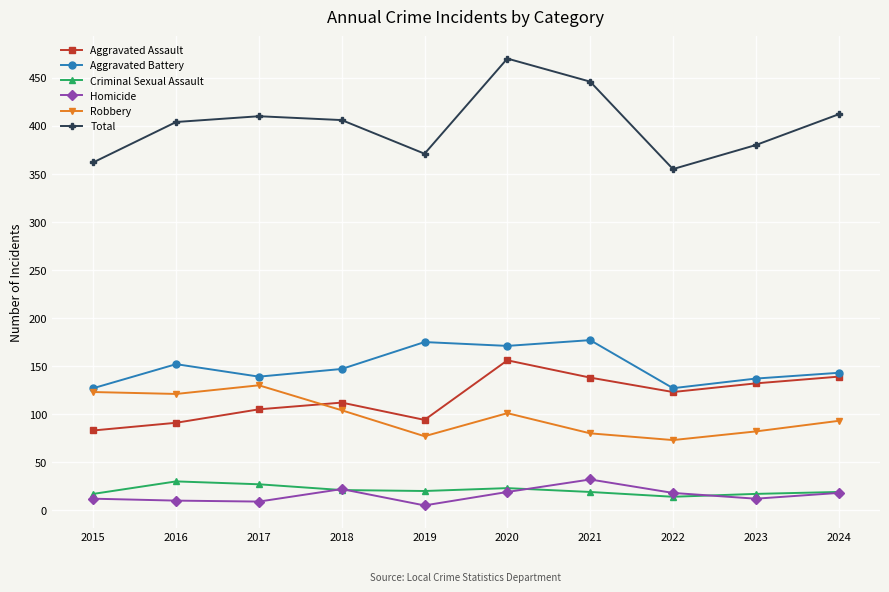

What is the difference between the highest and lowest values at 2024?

394